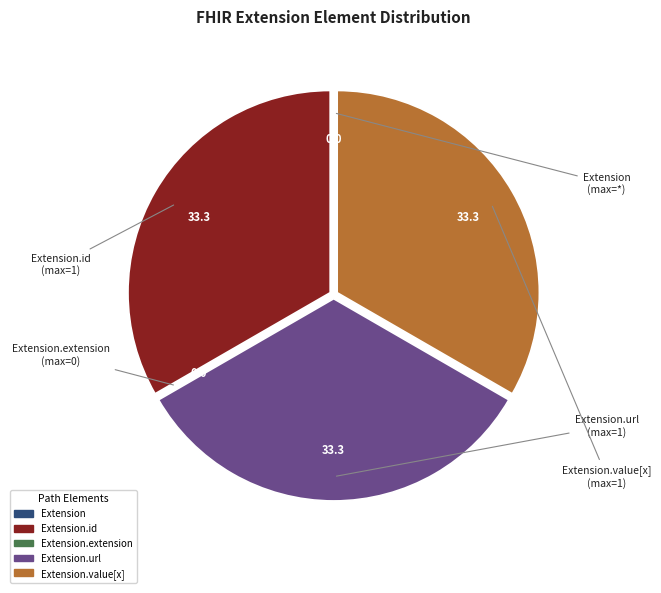

Is there a majority slice in this chart?

No